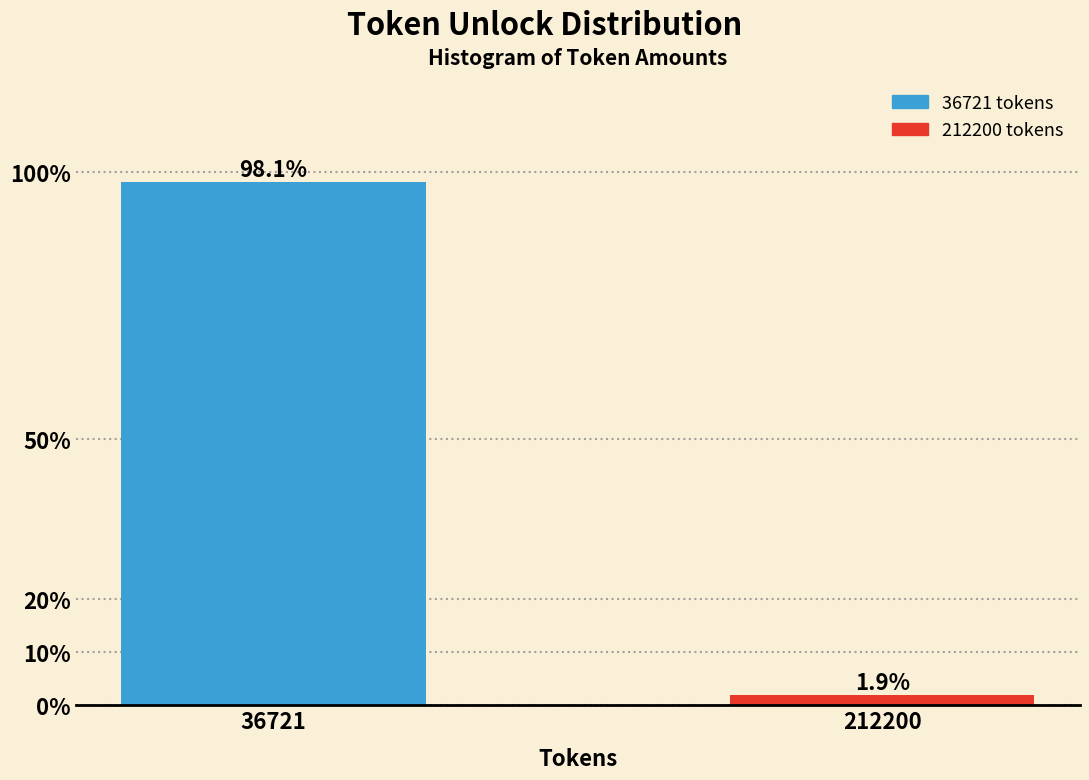

Reading left to right, transcribe all the data shown in this chart.

36721=98.1	212200=1.9